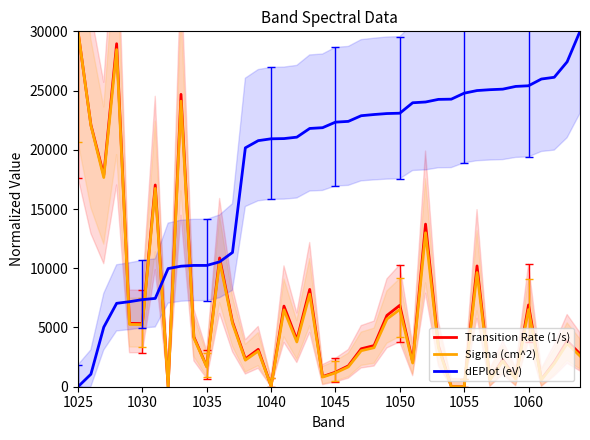

What is the maximum value for Transition Rate (1/s)?

30000.0